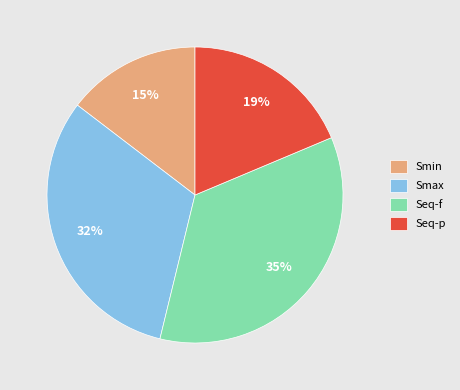

Between Smax and Seq-p, which is larger?

Smax